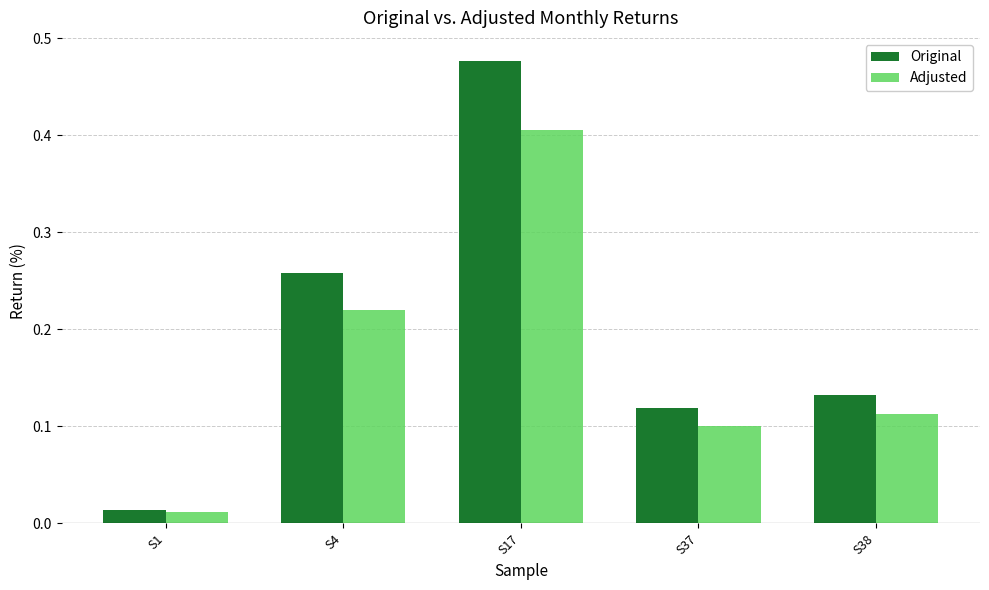

Rank the series by their maximum value, from highest to lowest.

Original, Adjusted